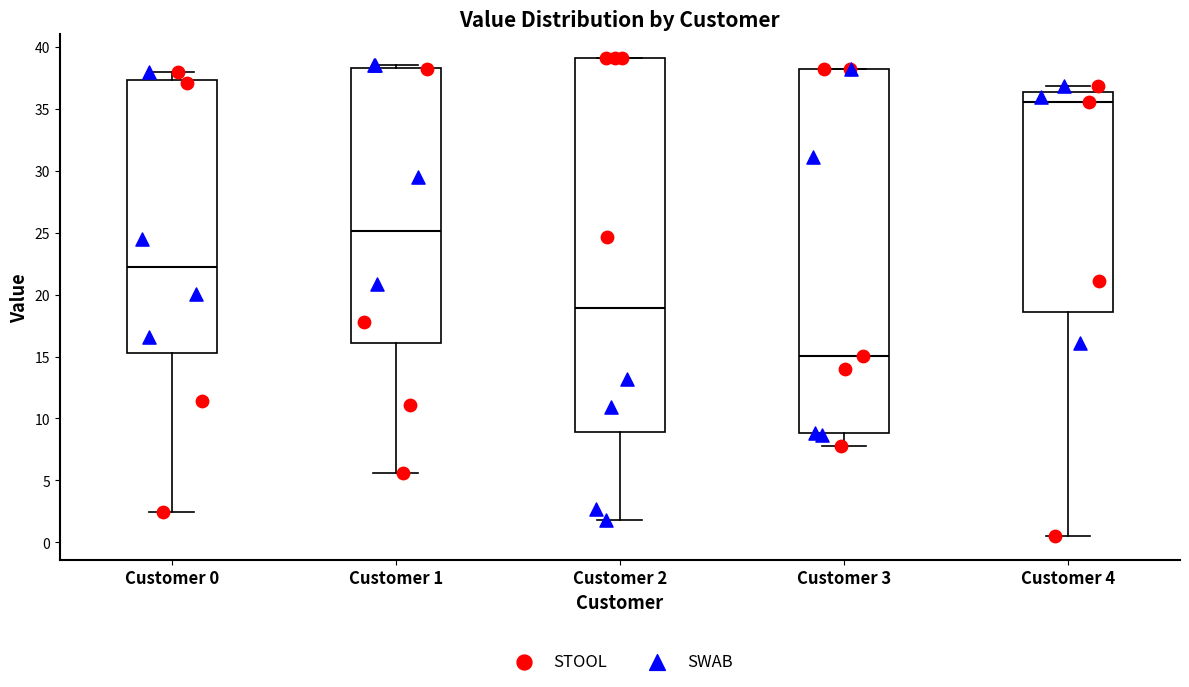

Which box is the tallest, from its lower edge to its upper edge?

Customer 2